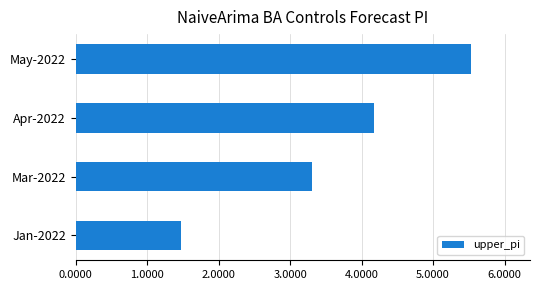

What is the smallest value displayed?

1.5